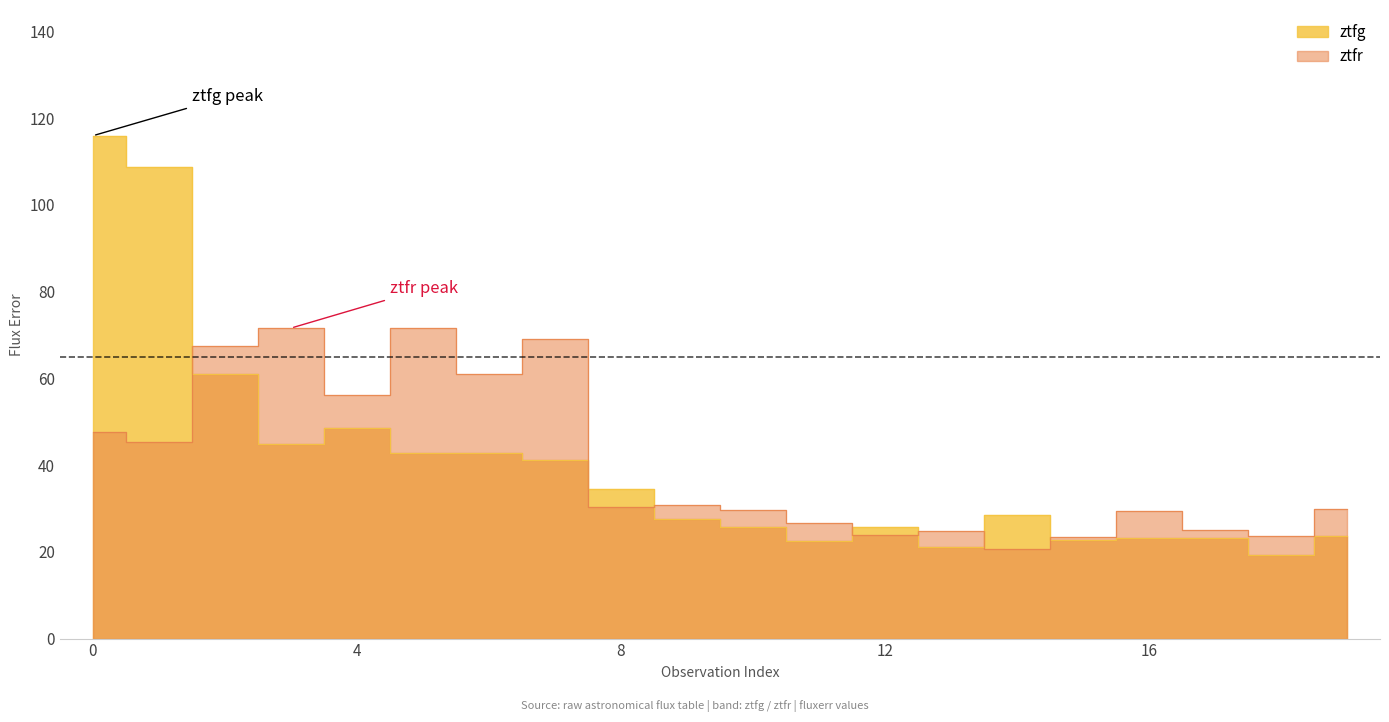

Which series changed the most between 3 and 9?

ztfr